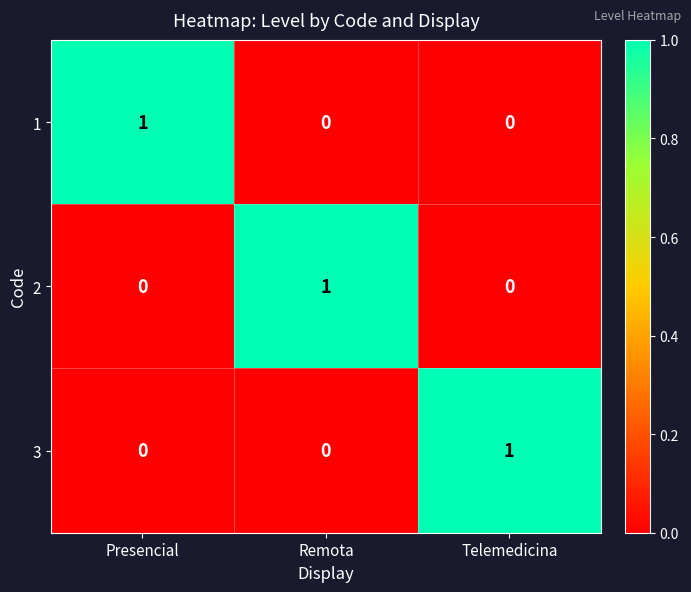

Is the value of 2 at Presencial greater than the value of 3 at Telemedicina?

No